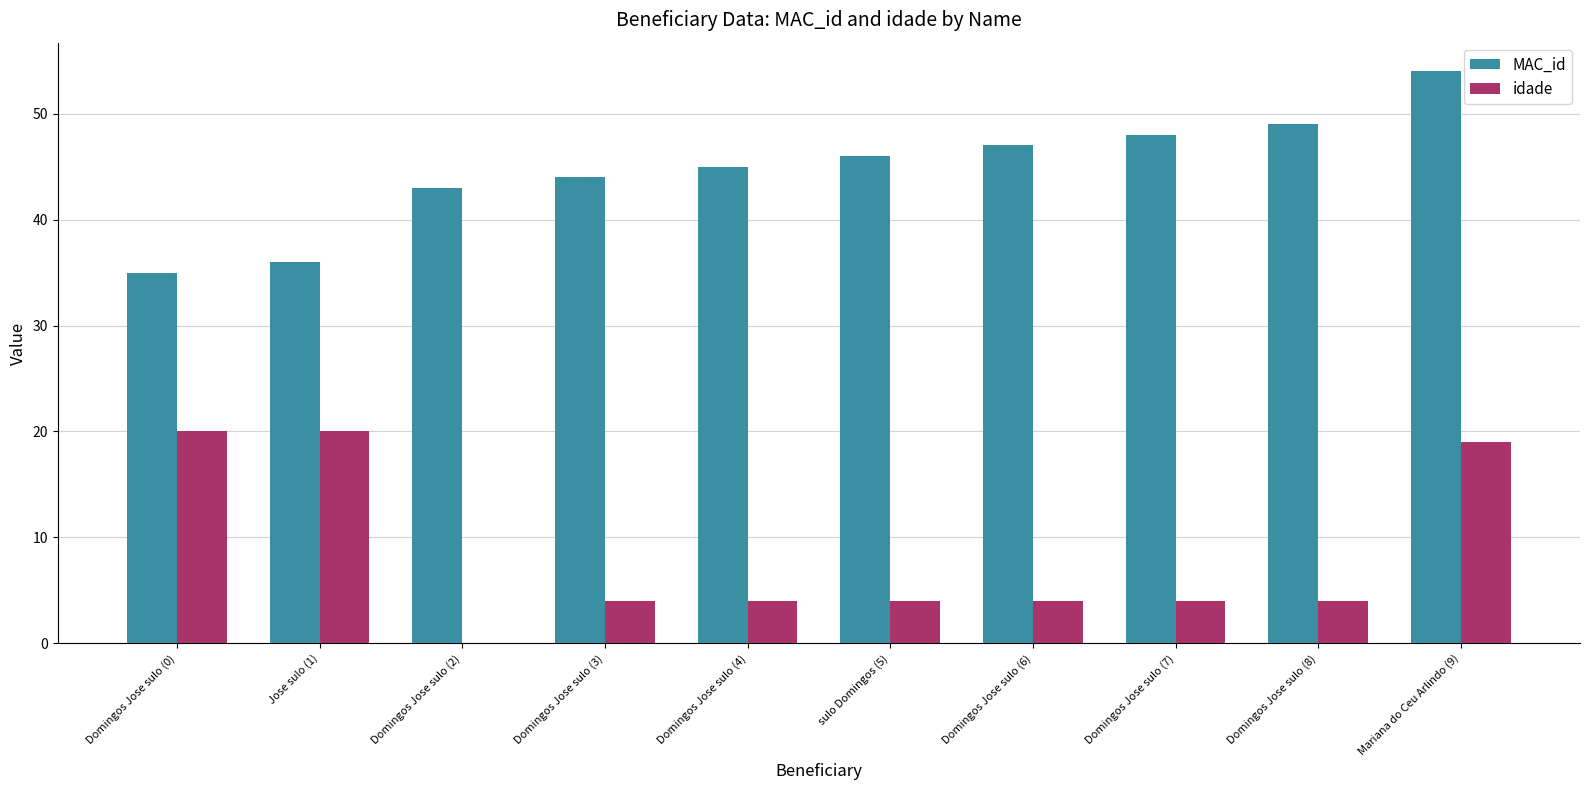

What is the sum of all idade values?

83